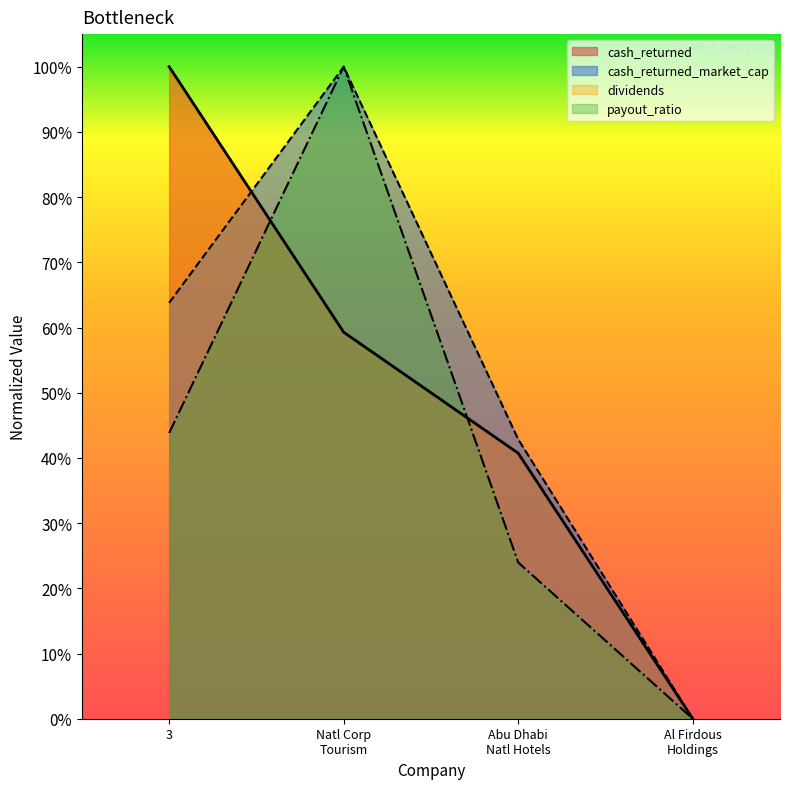

After their last crossing, which series has the higher values: cash_returned_market_cap or dividends?

cash_returned_market_cap